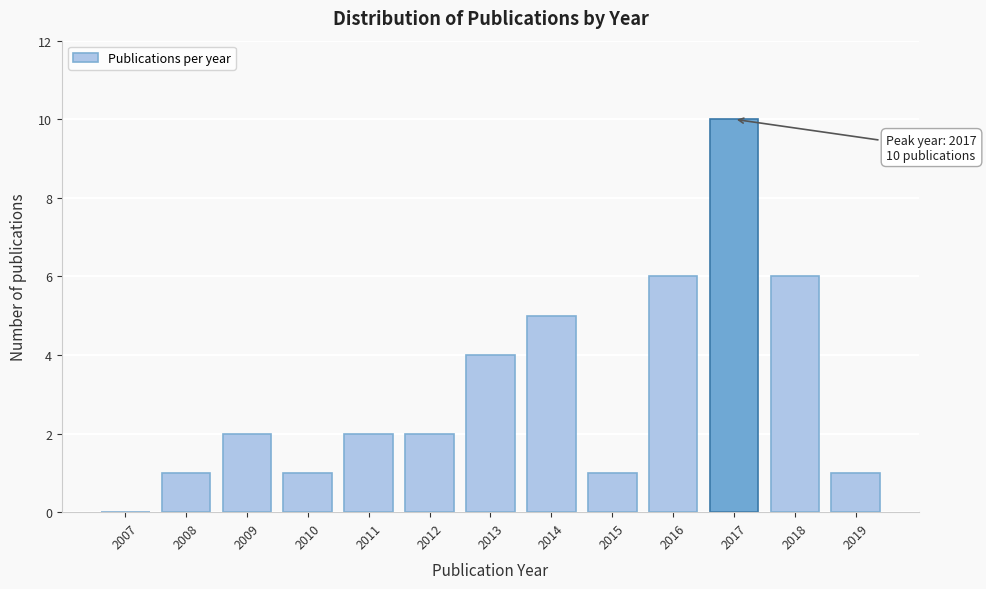

Reading left to right, extract all data points from this chart.

2007=0	2008=1	2009=2	2010=1	2011=2	2012=2	2013=4	2014=5	2015=1	2016=6	2017=10	2018=6	2019=1